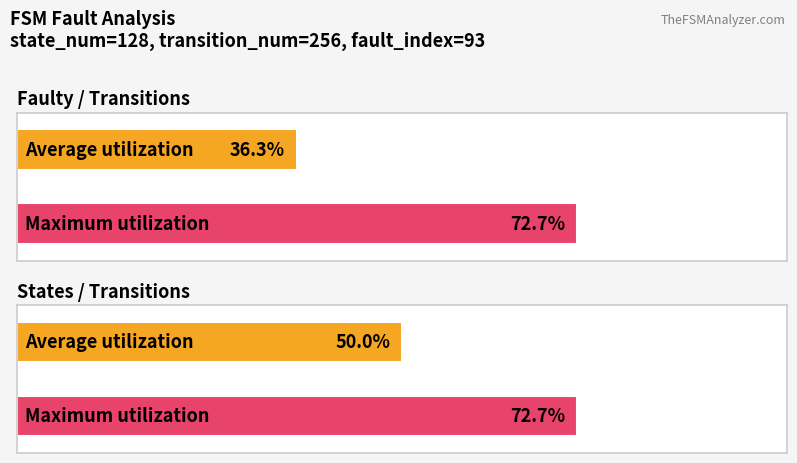

Is the value of Average utilization at input_num (2) greater than the value of Maximum utilization at output_num (2)?

No